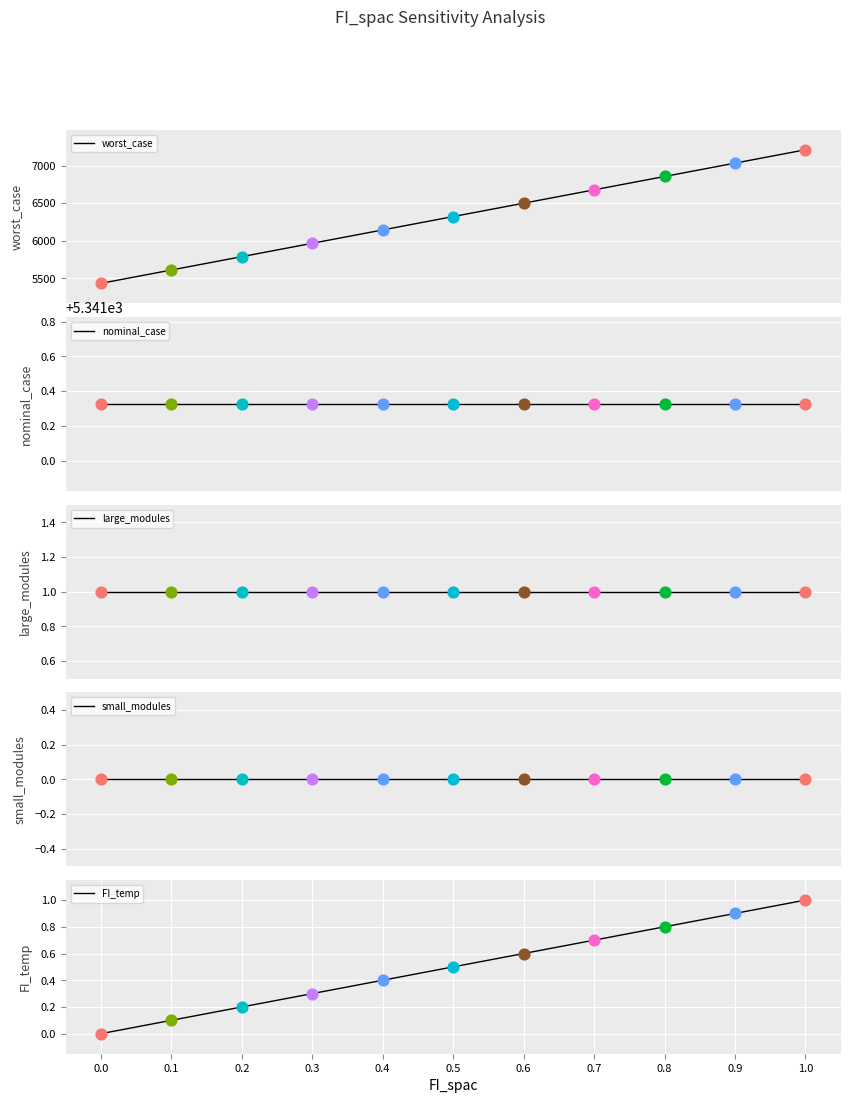

Is the value of small_modules at 0.0 greater than the value of large_modules at 1.0?

No